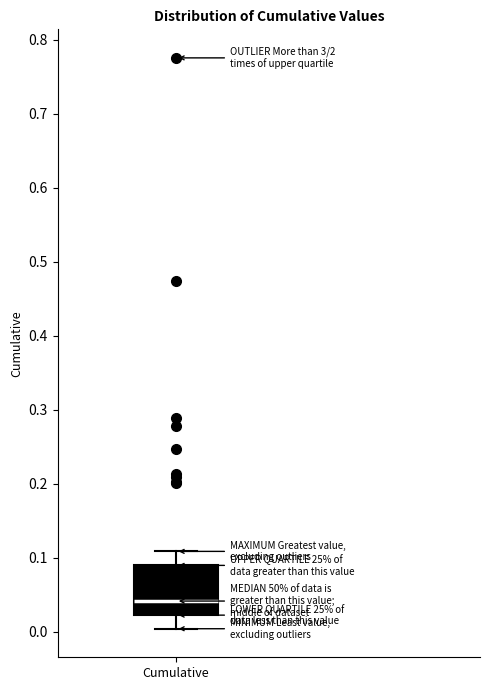

Transcribe this box plot: give where the median line is, the range the box spans, and where the two whiskers end, as read against the y-axis. The values are not printed on the chart, so give them approximately, as read against the axis.

median 0.04, box 0.02 to 0.09, whiskers 0.00 to 0.11